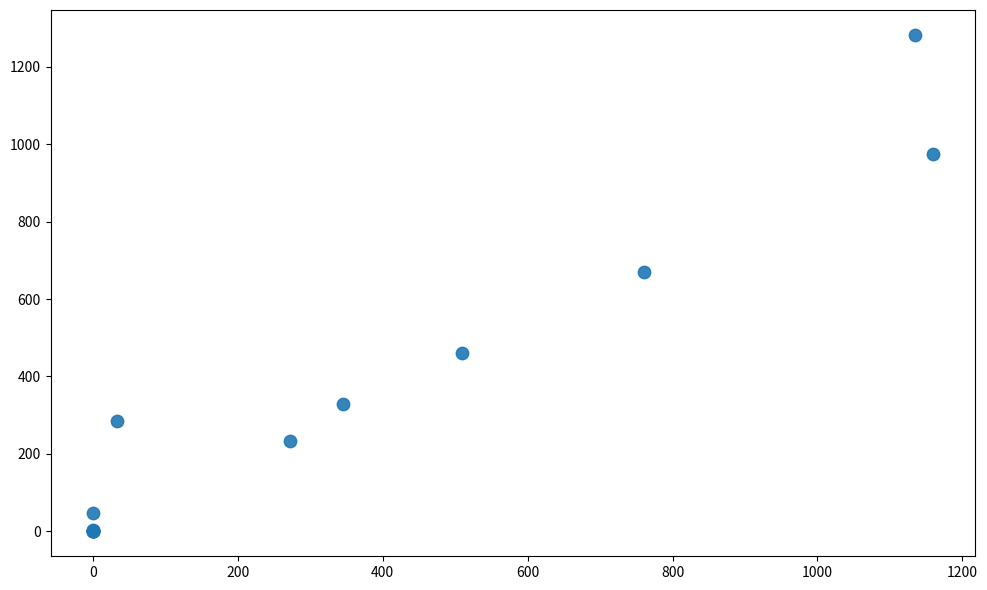

What Y value in the scatter plot is closest to 641?

669